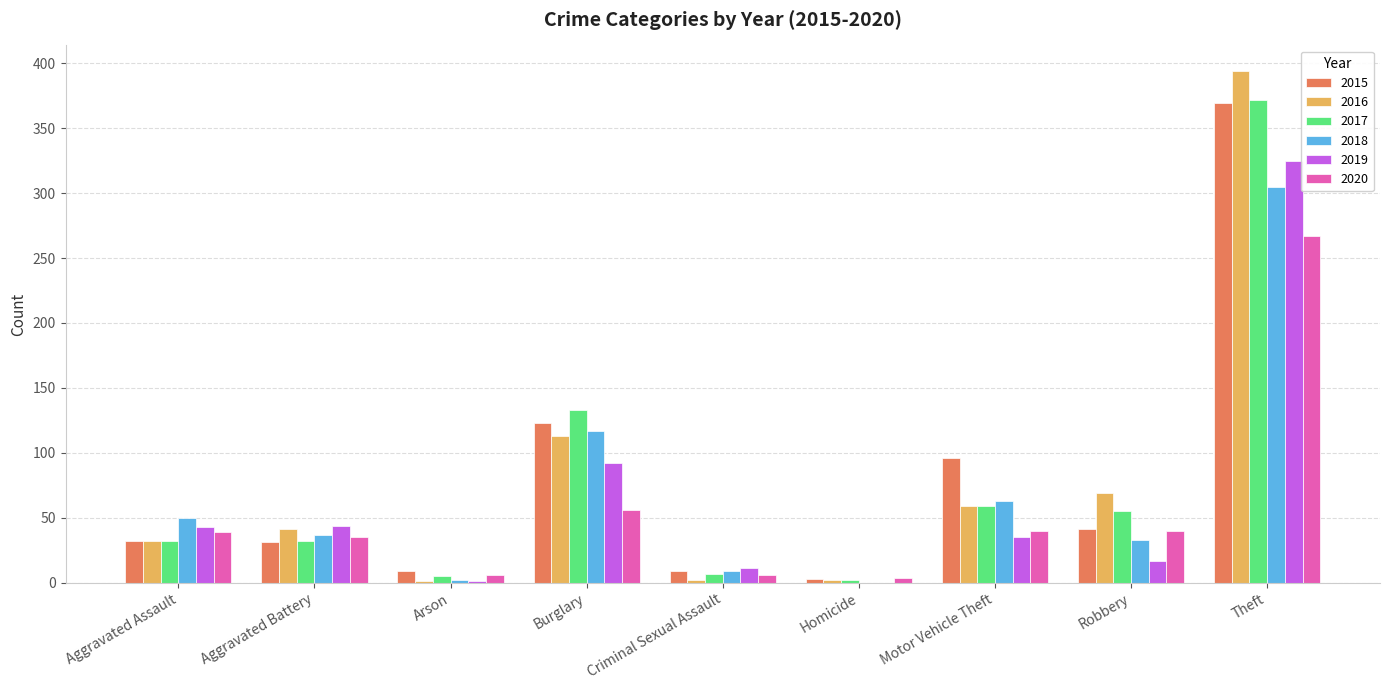

Is the value of 2019 at Arson greater than the value of 2015 at Aggravated Battery?

No